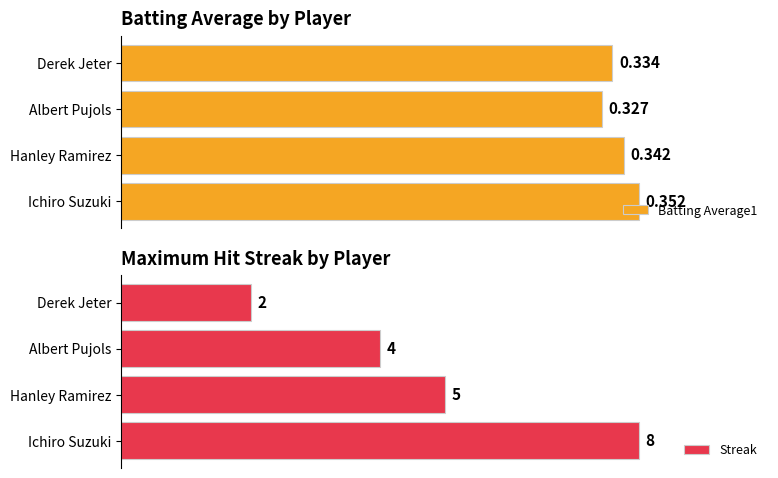

Reading left to right, what are all the values shown in this chart?

Batting Average1: 0.4	0.3	0.3	0.3
Streak: 8.0	5.0	4.0	2.0